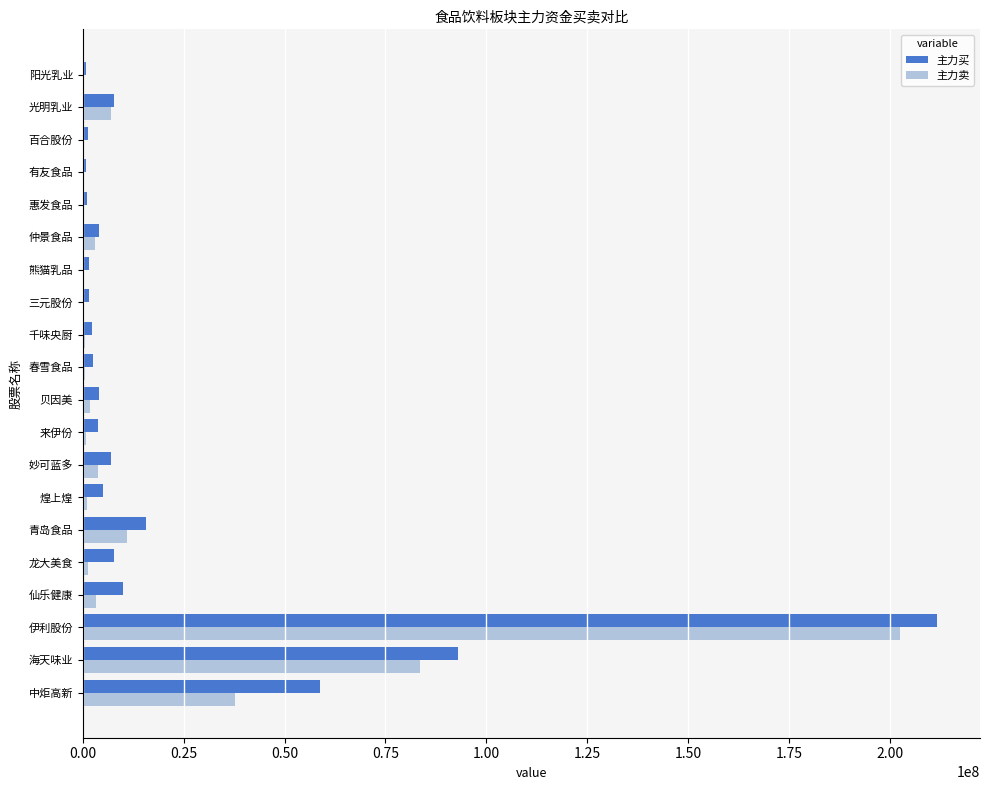

At which category is the sum across all series the highest?

伊利股份